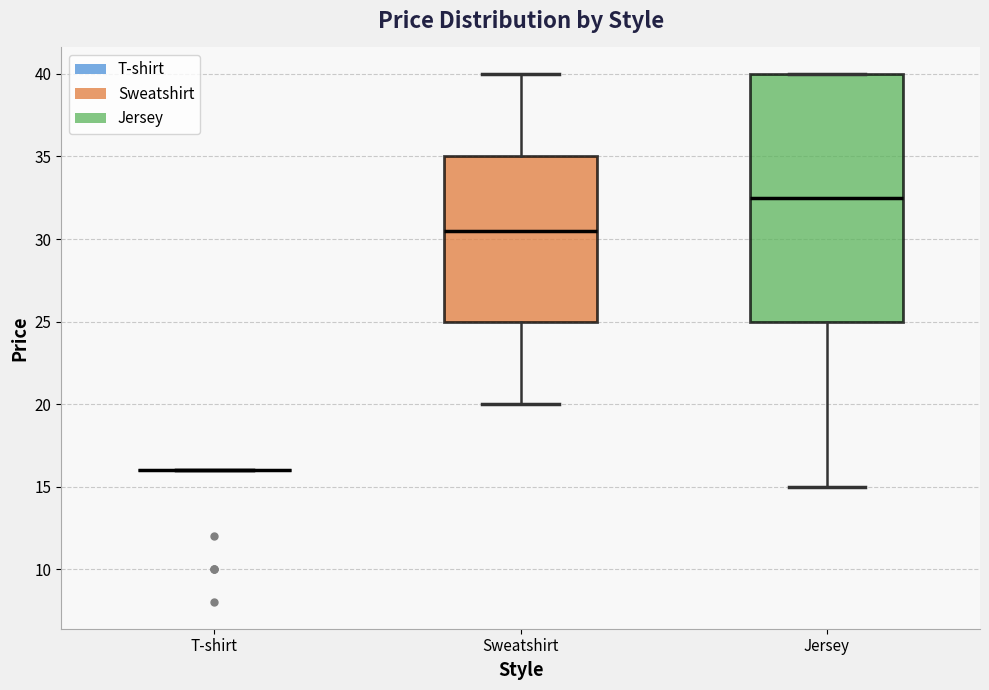

Reading left to right, read every box against the y-axis: the position of its median line, the range the box covers, and the ends of its whiskers. The values are not printed on the chart, so give them approximately, as read against the axis.

T-shirt: box collapsed to a line at 16.0, whiskers 16.0 to 16.0
Sweatshirt: median 30.5, box 25.0 to 35.0, whiskers 20.0 to 40.0
Jersey: median 32.5, box 25.0 to 40.0, whiskers 15.0 to 40.0